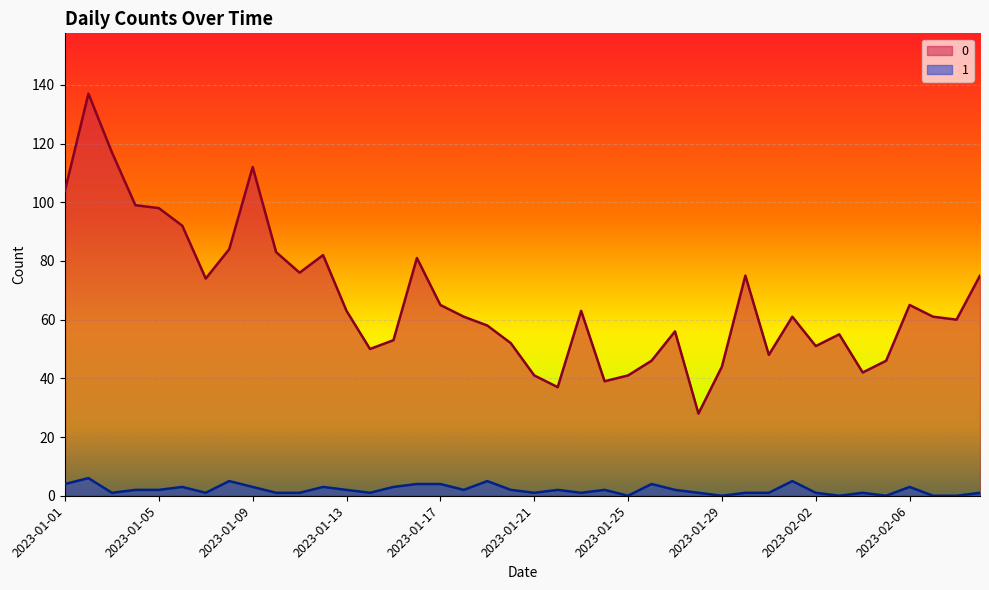

What are all the series names shown in the legend?

0, 1